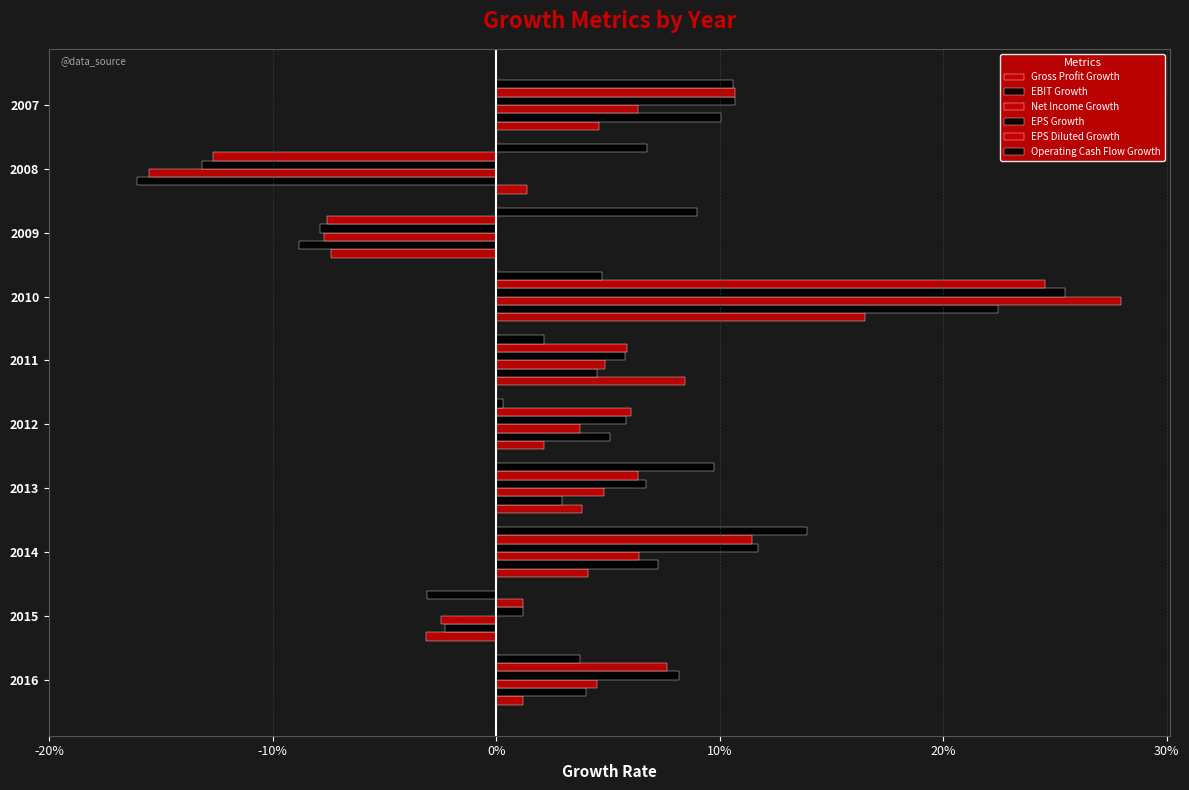

How many bars are there in total?

60